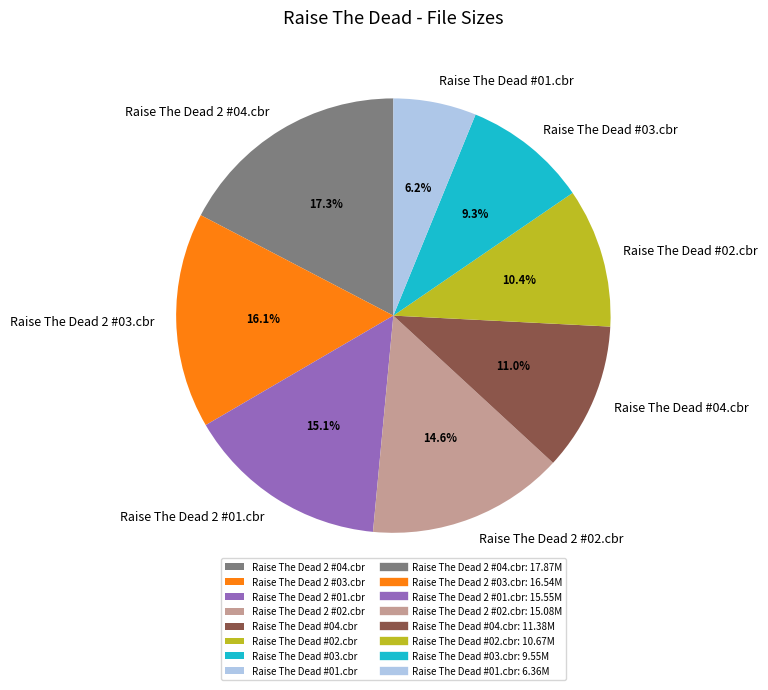

Count the number of slices in the pie.

8